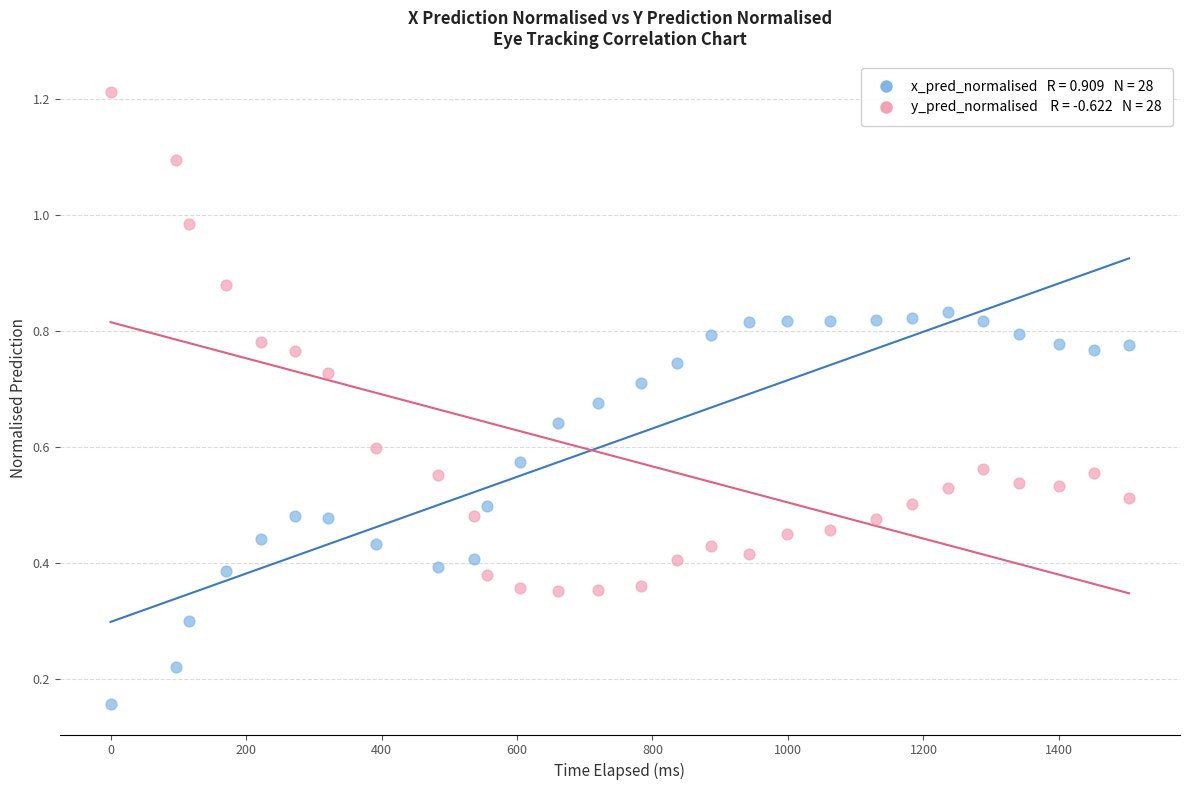

Across all data points, what is the range of Y values (max minus min)?

1.1